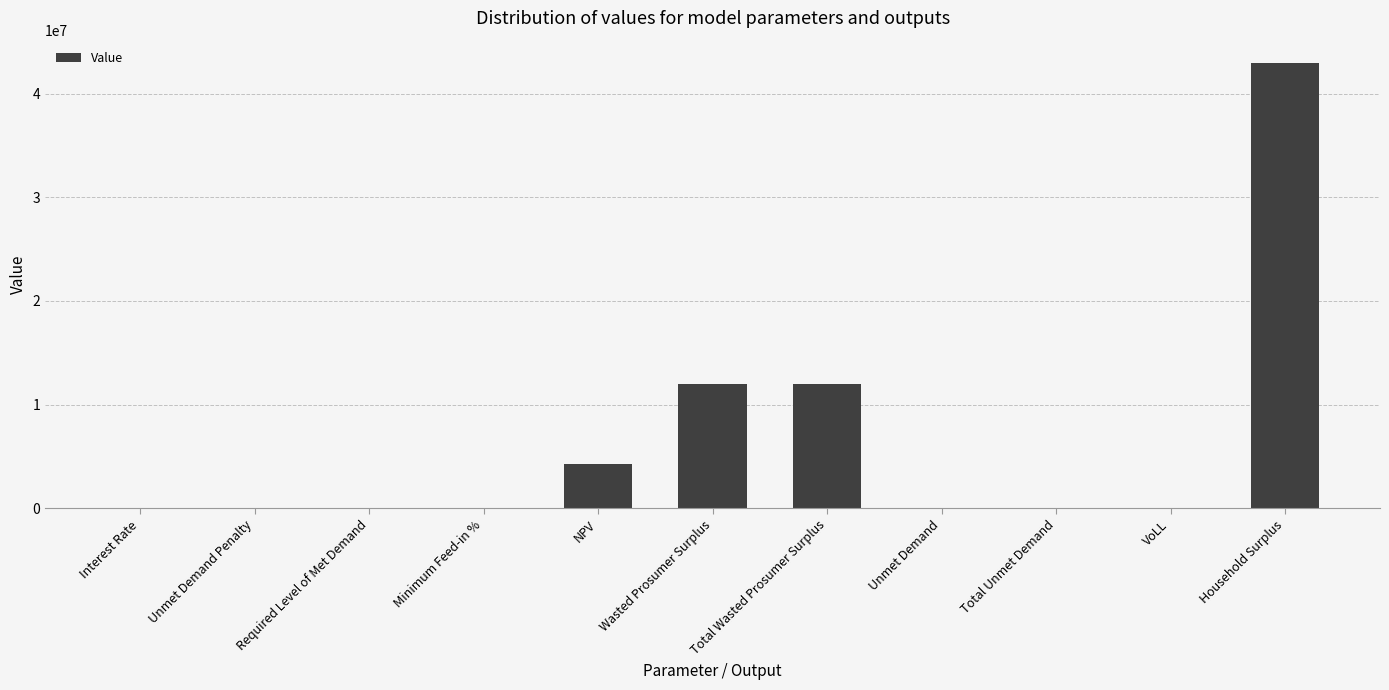

At which category does the chart reach its peak across all series?

Household Surplus